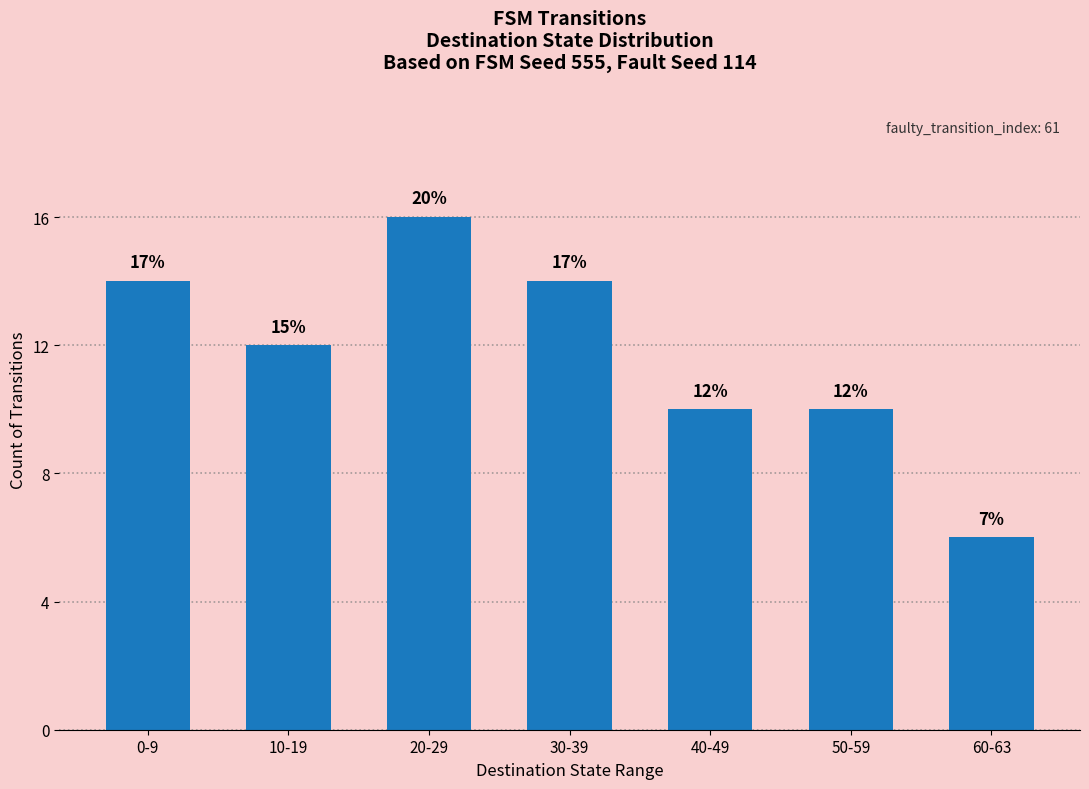

Reading left to right, extract all data points from this chart.

0-9=14	10-19=12	20-29=16	30-39=14	40-49=10	50-59=10	60-63=6